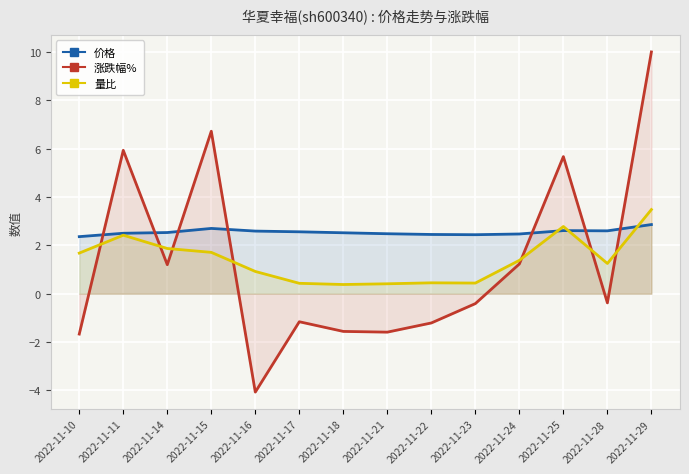

What is the highest value of the 量比 series?

3.5